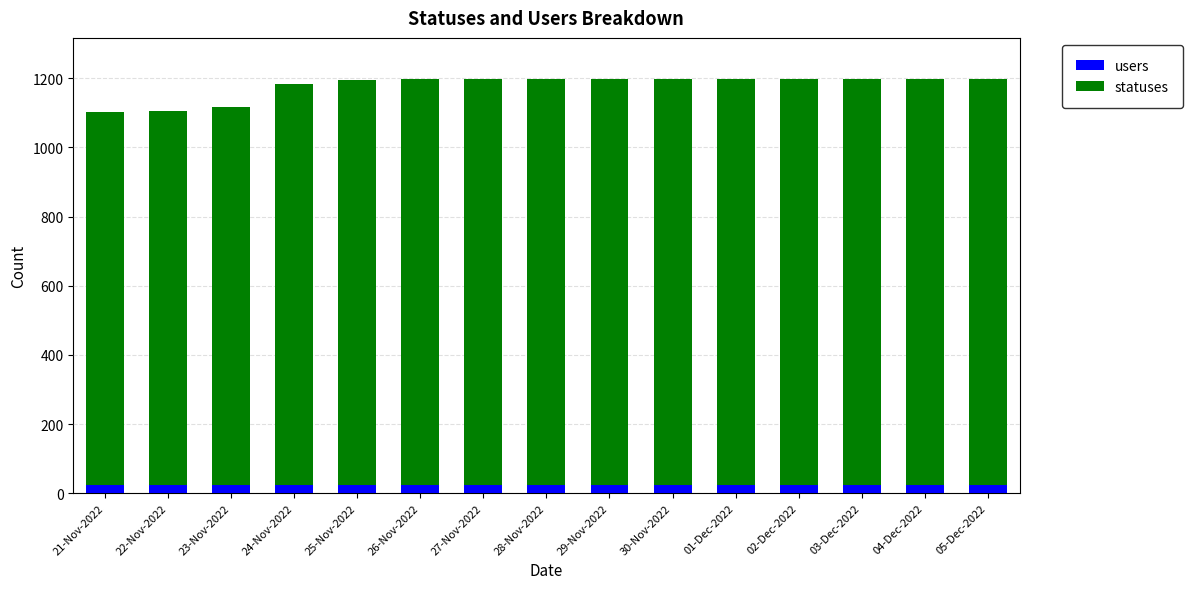

Reading left to right, transcribe the values for users.

24	24	24	24	24	24	24	24	24	24	24	24	24	24	24